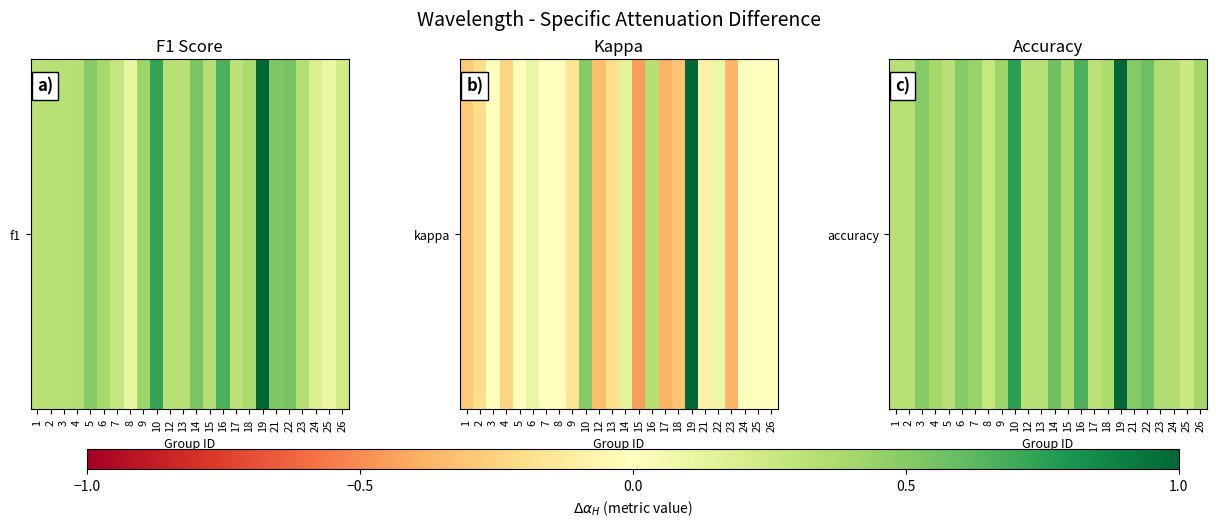

How many values are between 0 and 1?

24